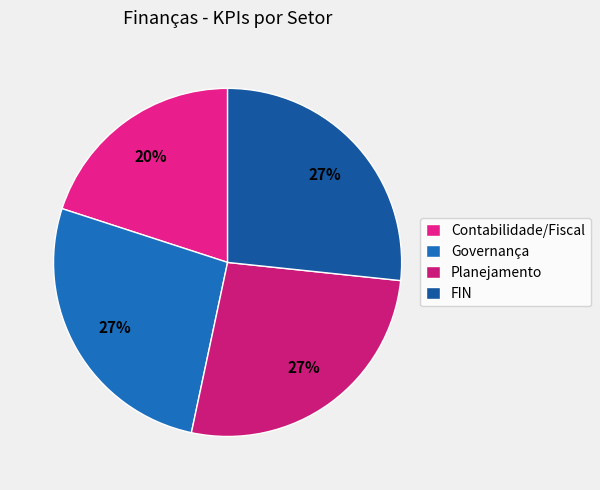

What percentage is the Planejamento slice, to the nearest percent?

27%